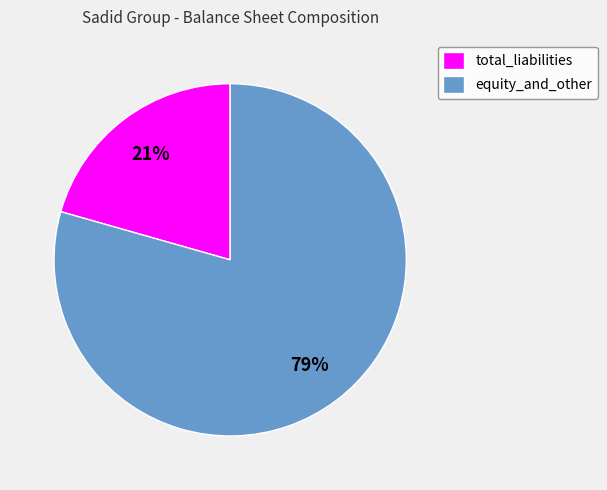

Rank the categories by value from lowest to highest.

total_liabilities, equity_and_other